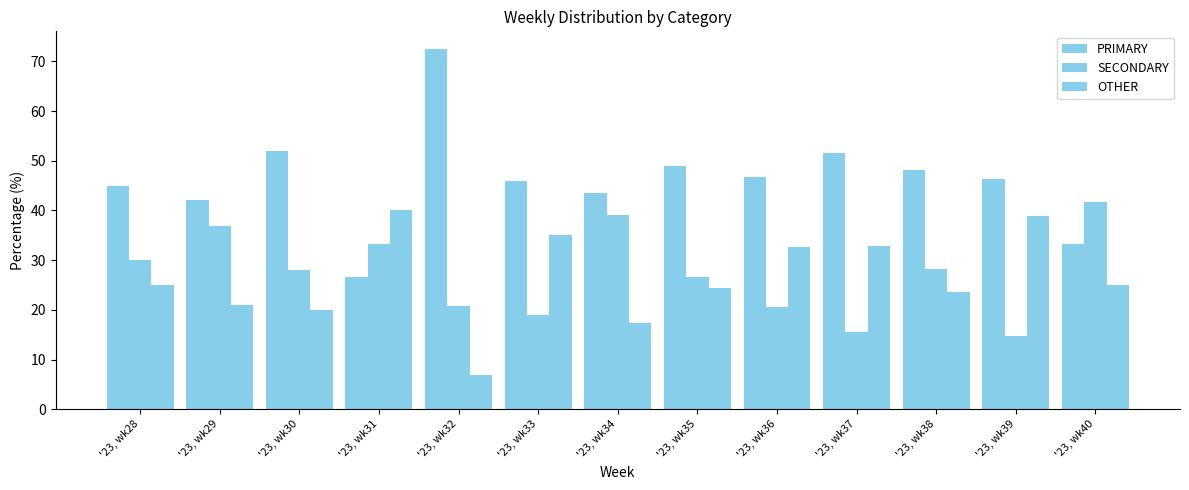

Does the chart contain any negative values?

No